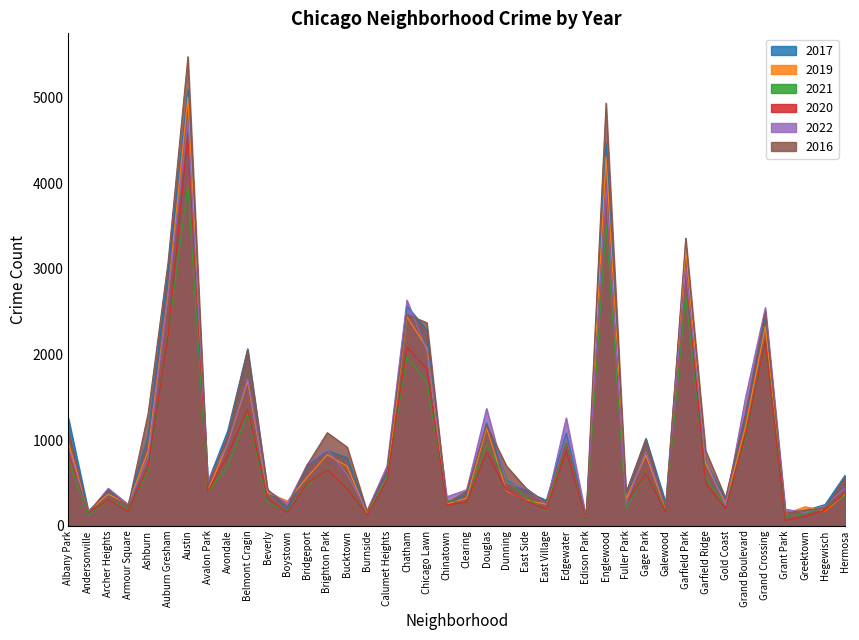

Between Ashburn and Gage Park, which is larger?

Ashburn